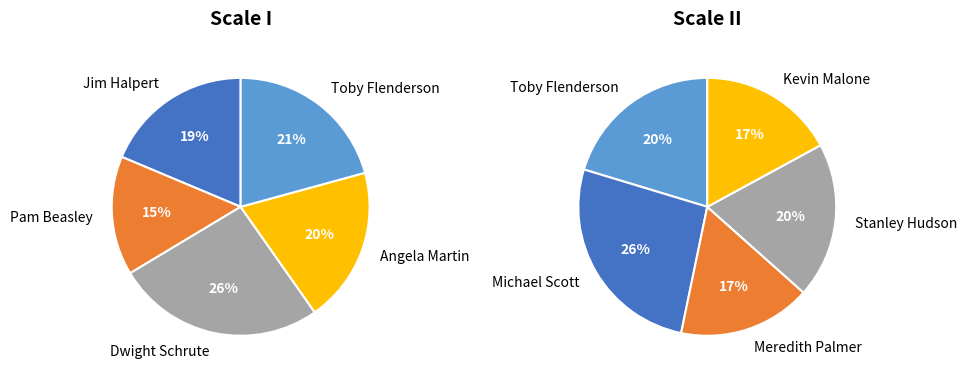

Which category has the smallest portion of the pie?

Pam Beasley